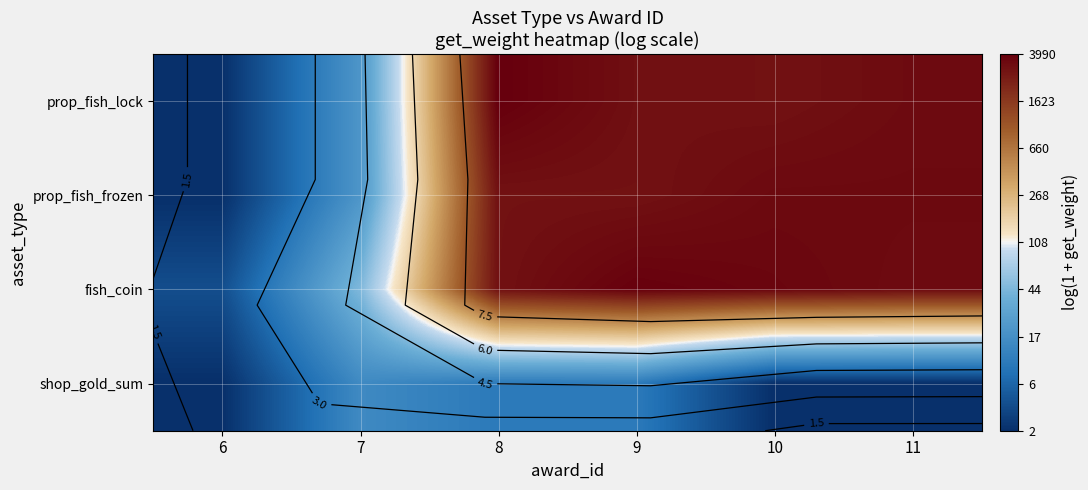

What is the sum of the prop_fish_lock values at 8 and 9?

16.3